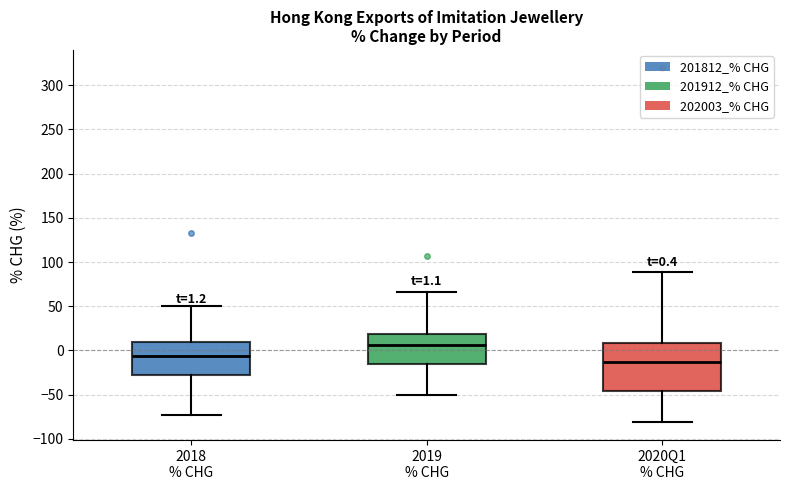

Which box is the tallest, from its lower edge to its upper edge?

2020Q1 % CHG